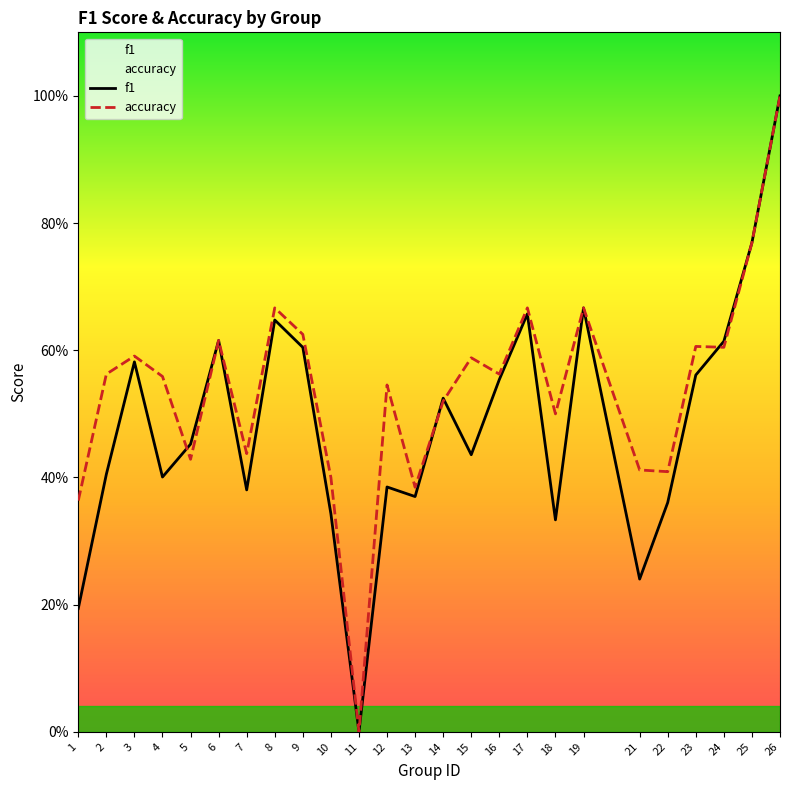

In f1, how many points are lower than both neighbors (excluding endpoints)?

7